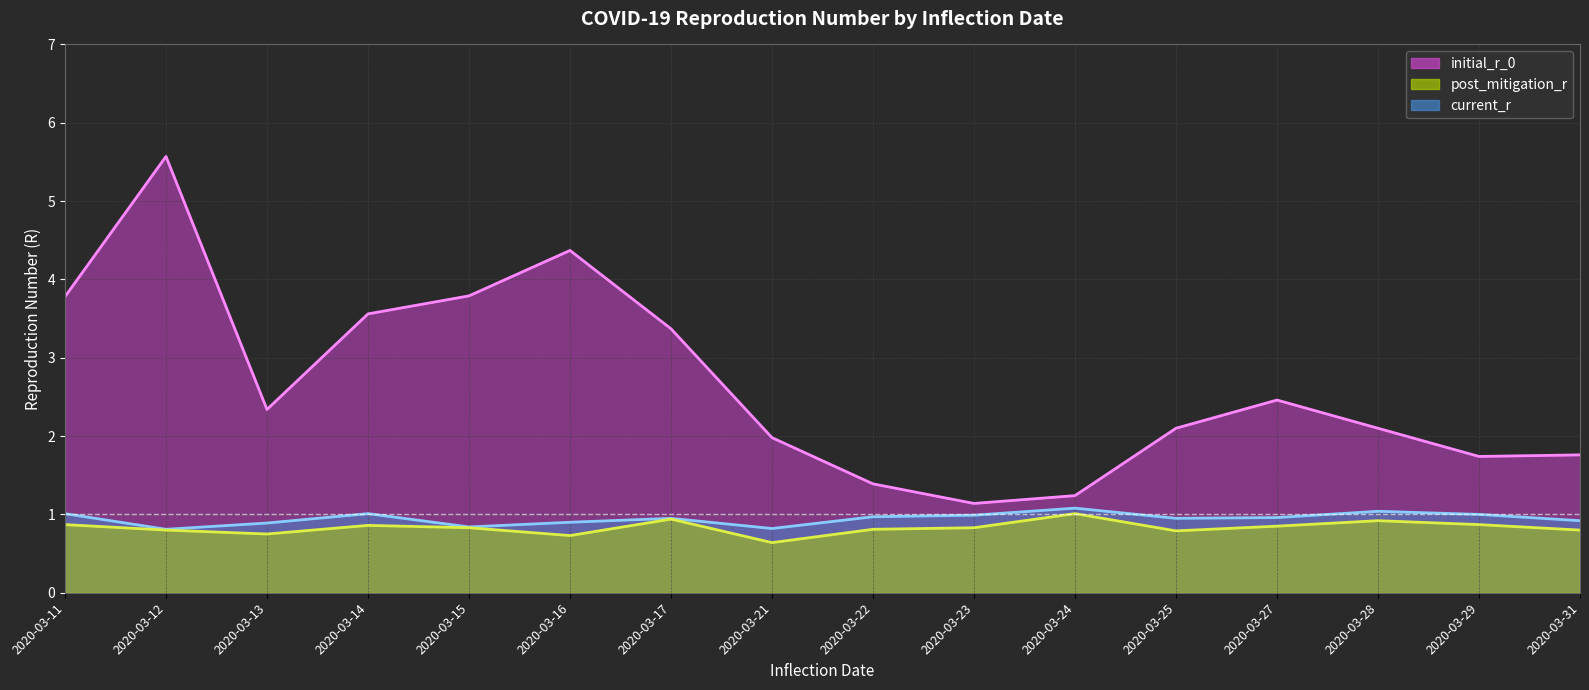

True or false: initial_r_0 has more than 2 interior local peaks.

True